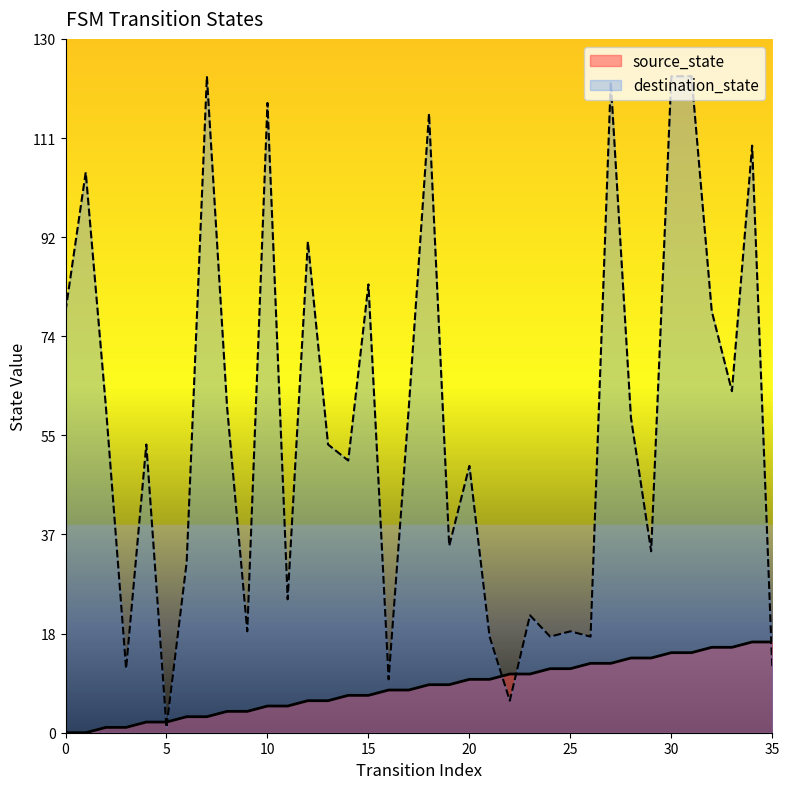

At which category is the sum across all series the highest?

30